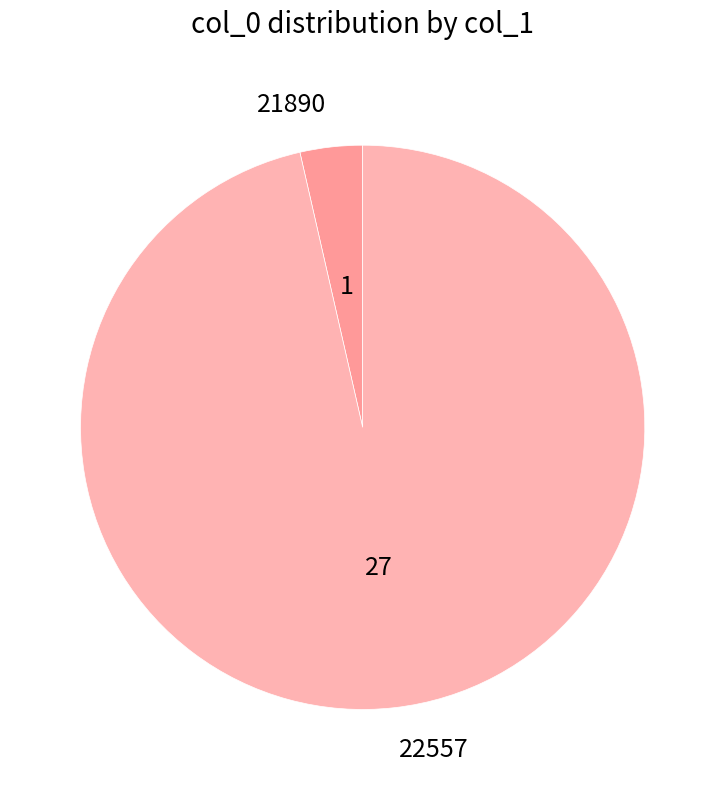

Between 21890 and 22557, which is larger?

22557